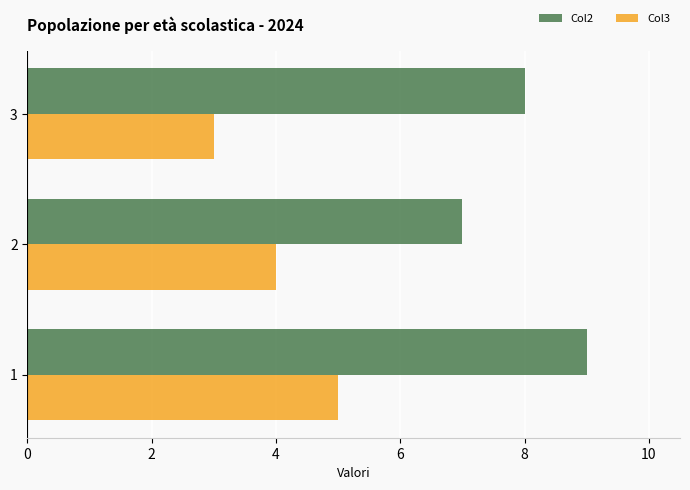

At 2, list the series in order from largest to smallest.

Col2, Col3